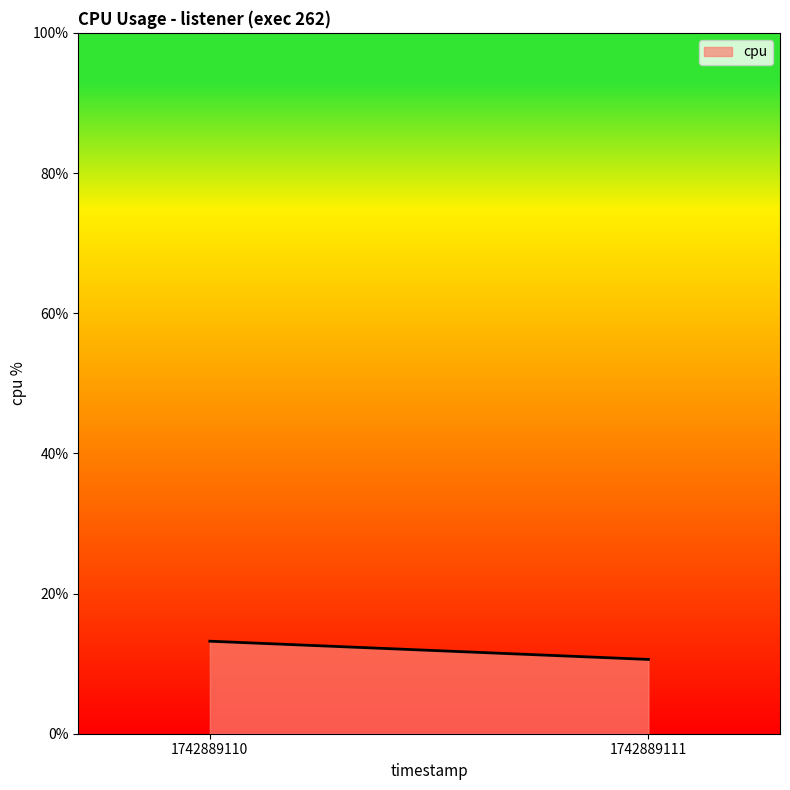

List the labels in order of value, smallest first.

1742889111, 1742889110